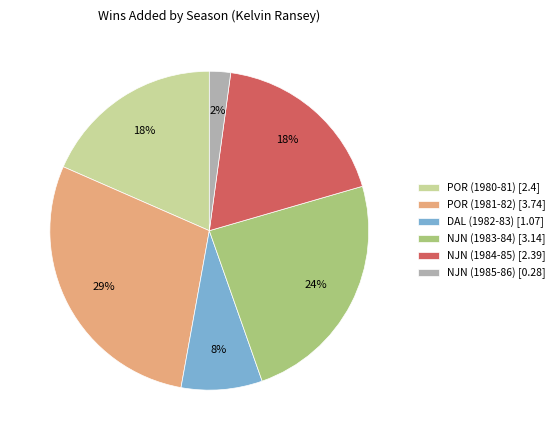

Is the sum of POR (1981-82) [3.74] and NJN (1983-84) [3.14] greater than half?

Yes